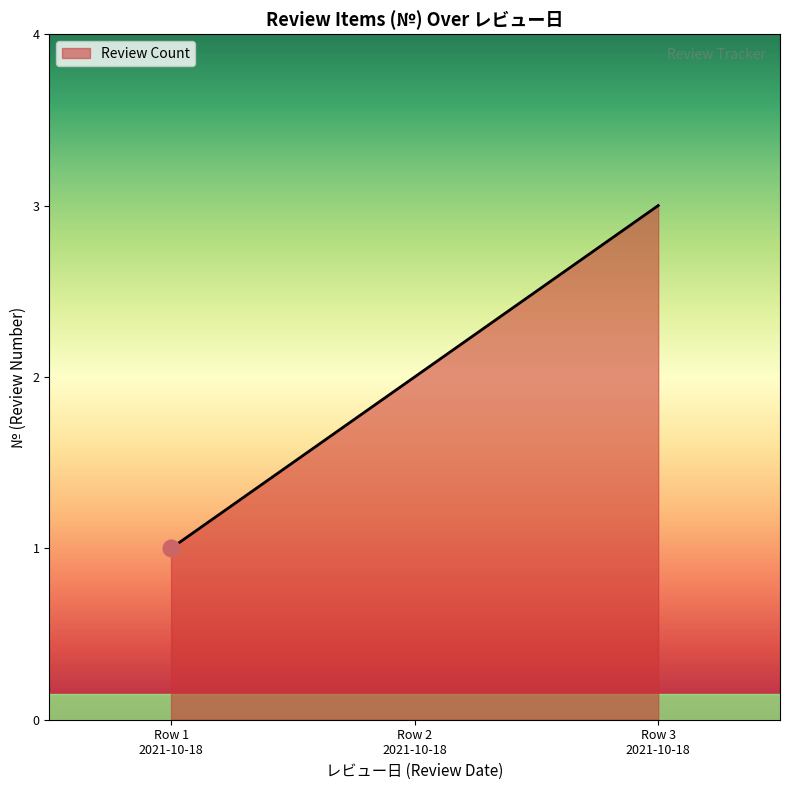

What is the greatest value displayed?

3